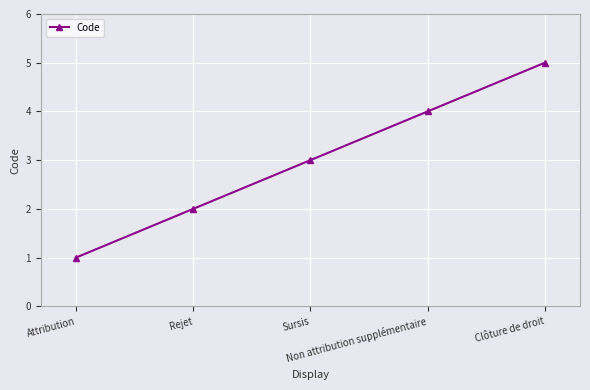

What is the sum of all values?

15